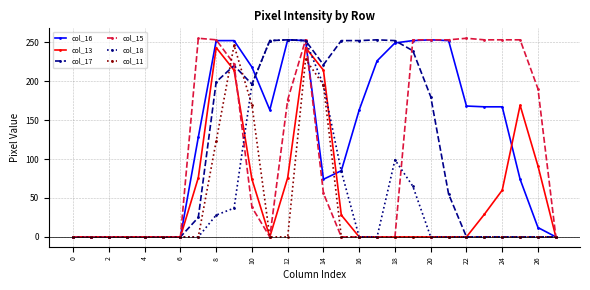

Which series has the largest total across all categories?

col_16